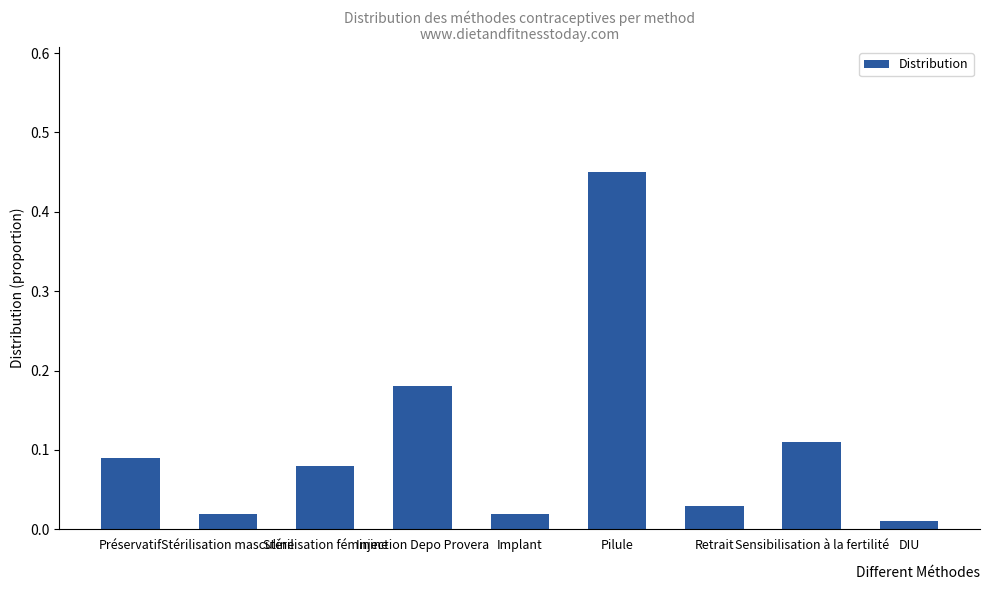

What is the change in value from Stérilisation masculine to Stérilisation féminine?

+0.1